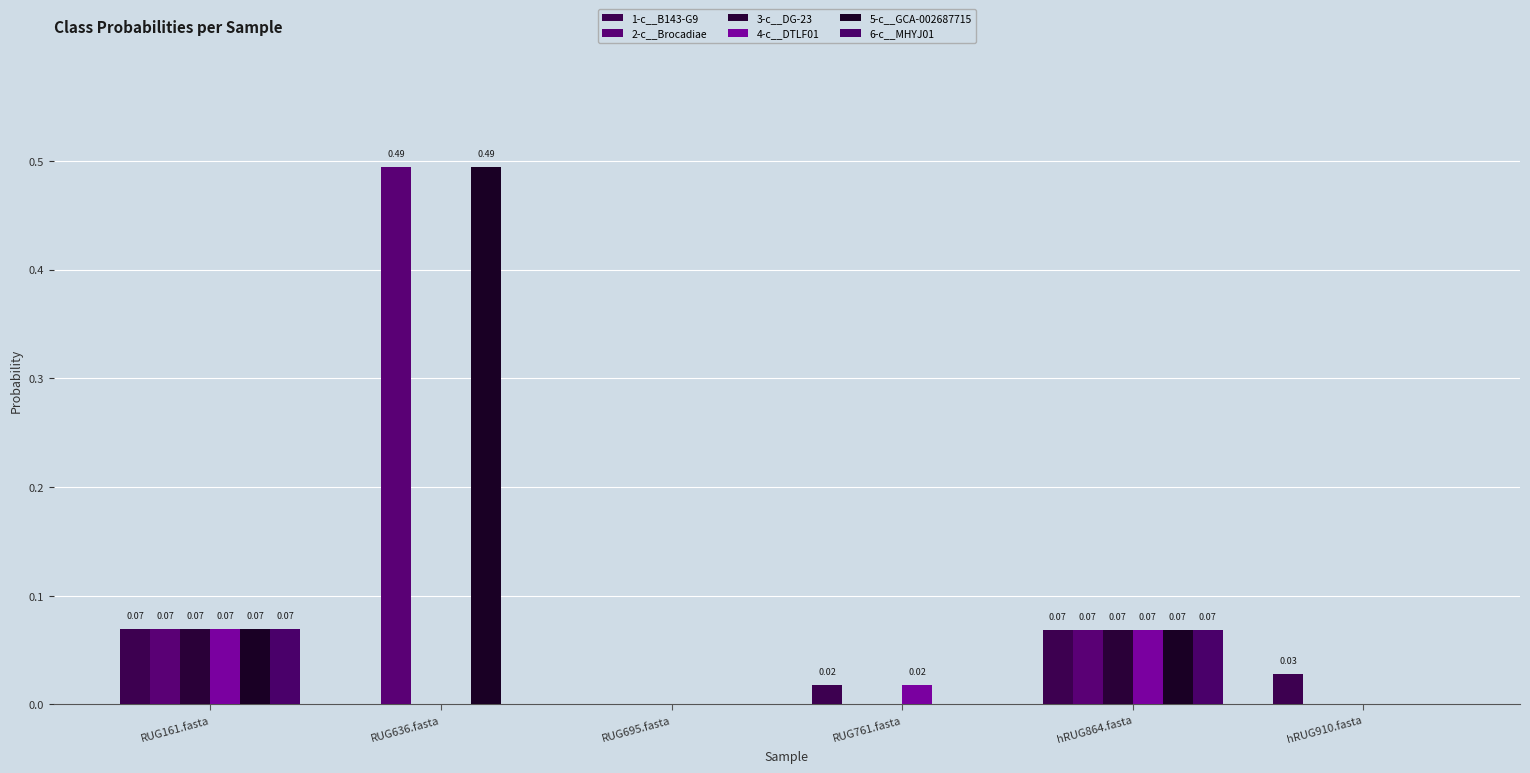

Reading left to right, extract all data points from this chart.

1-c__B143-G9: 0.1	0.0	0.0	0.0	0.1	0.0
2-c__Brocadiae: 0.1	0.5	0.0	0.0	0.1	0.0
3-c__DG-23: 0.1	0.0	0.0	0.0	0.1	0.0
4-c__DTLF01: 0.1	0.0	0.0	0.0	0.1	0.0
5-c__GCA-002687715: 0.1	0.5	0.0	0.0	0.1	0.0
6-c__MHYJ01: 0.1	0.0	0.0	0.0	0.1	0.0